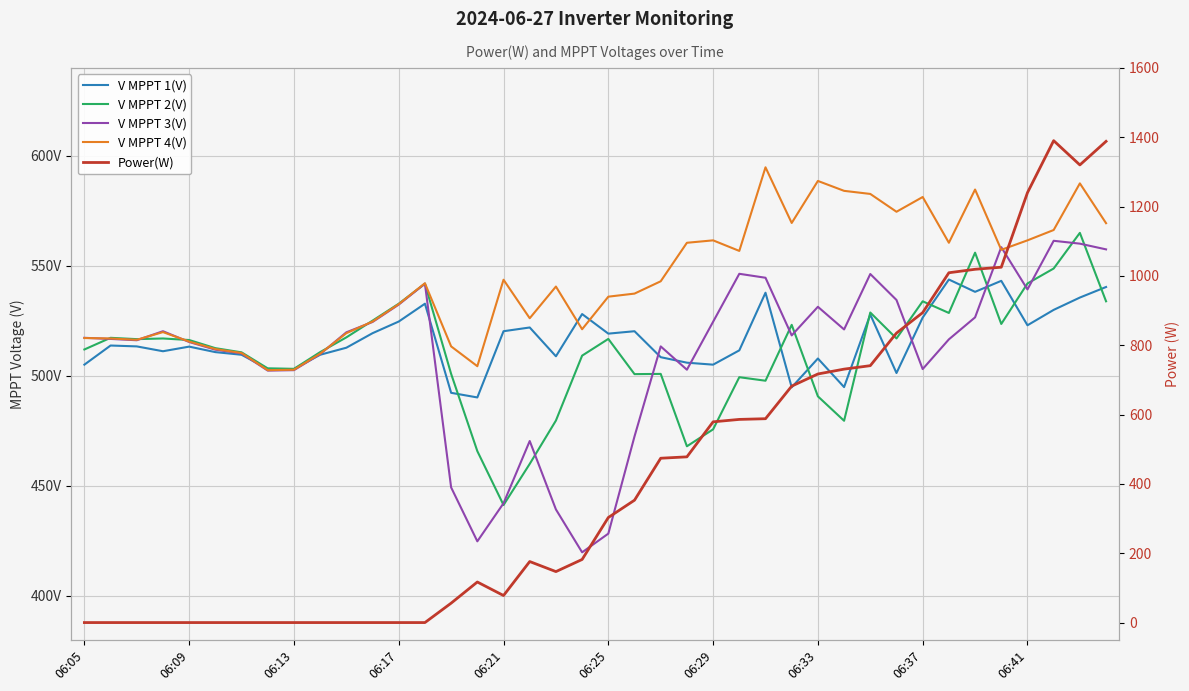

Where is the first local minimum for V MPPT 3(V)?

06:13